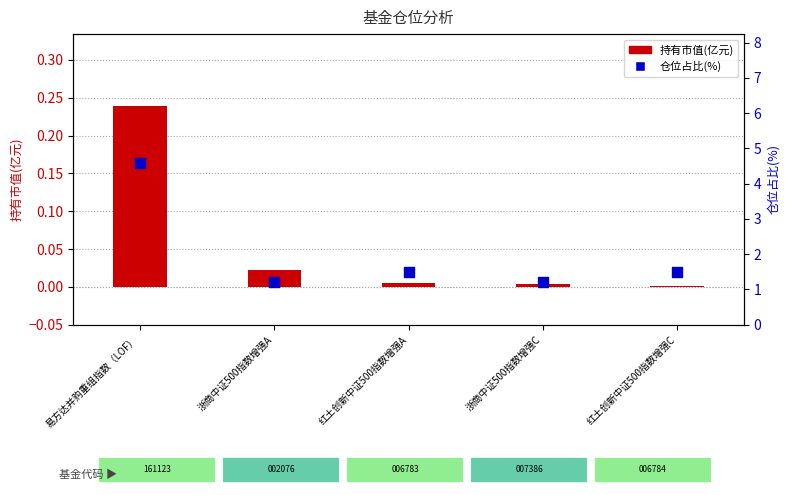

At which category is the sum across all series the highest?

易方达并购重组指数（LOF）